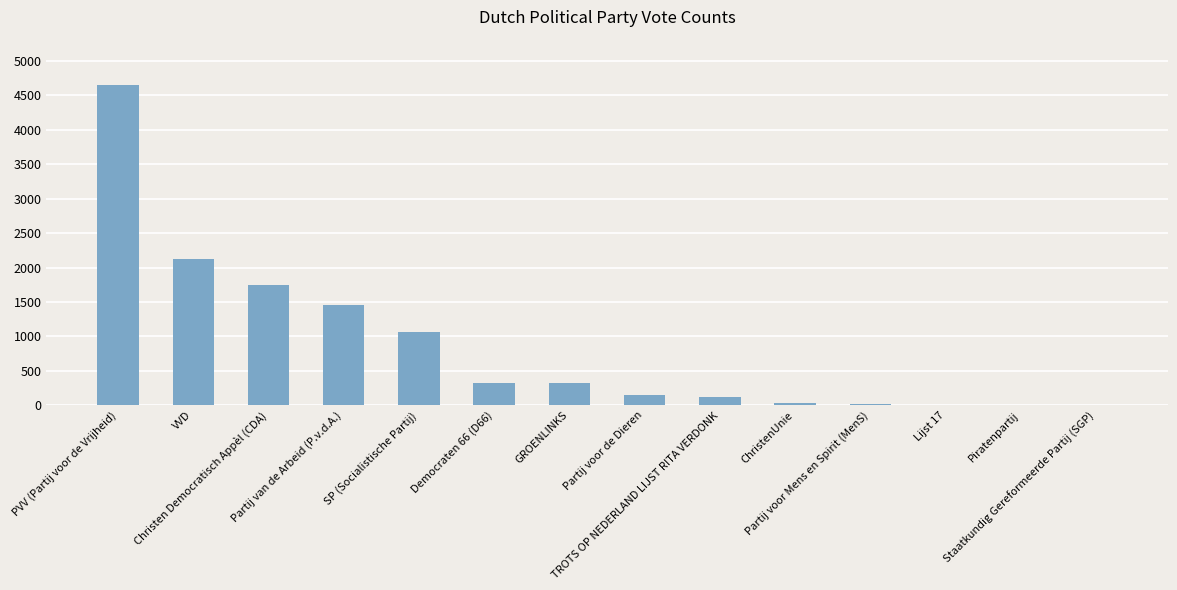

Does the chart contain stacked bars?

No